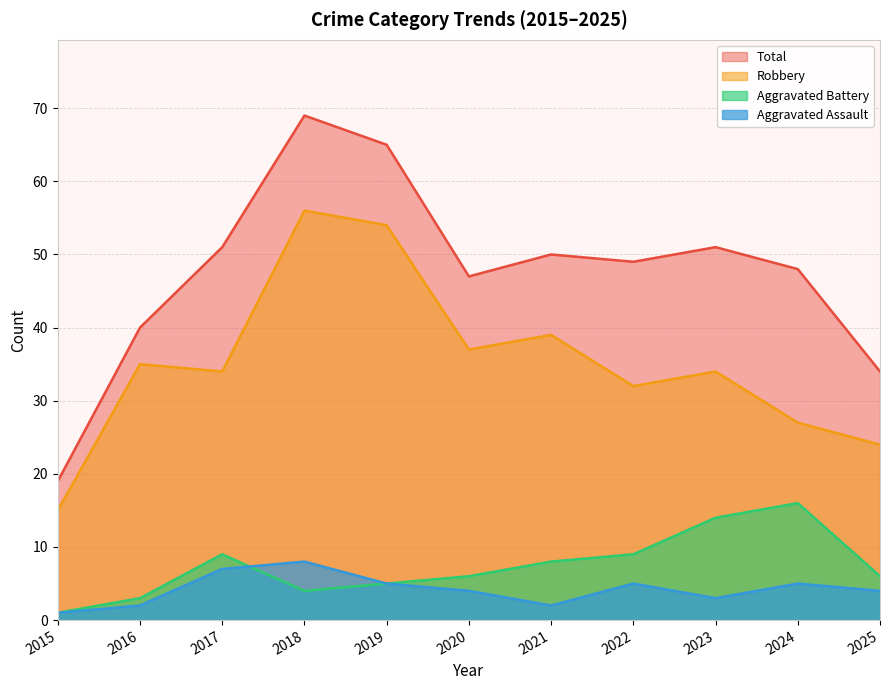

Where is the first local minimum for Aggravated Assault?

2021